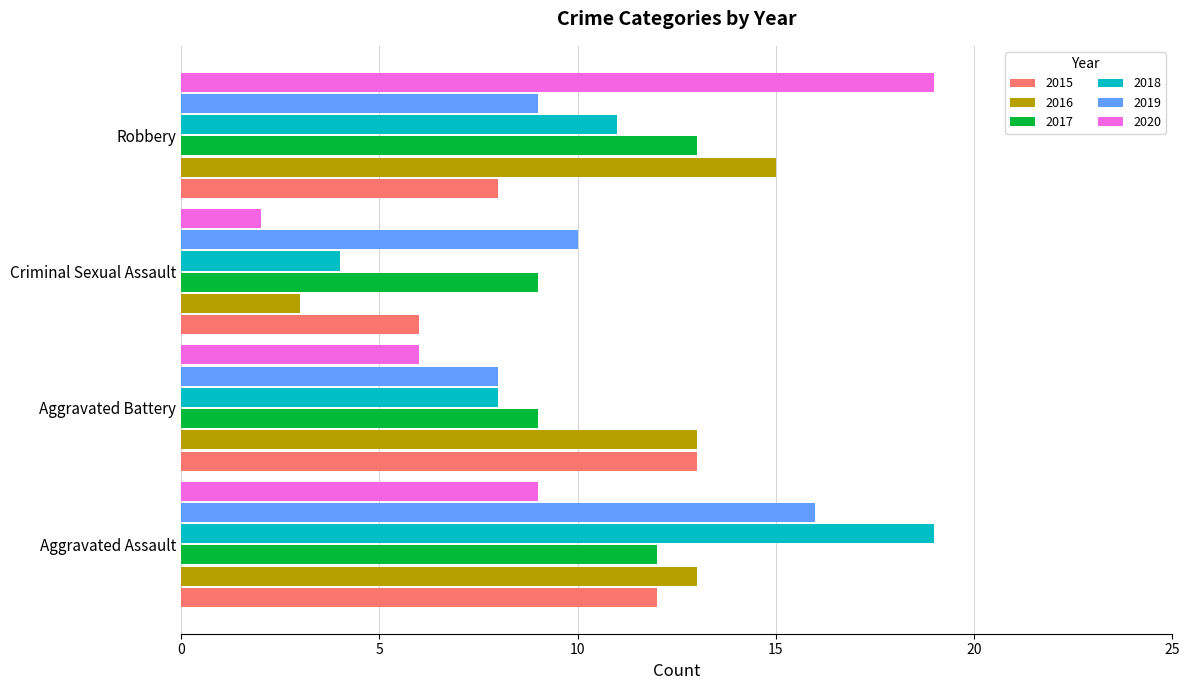

At which category is the sum across all series the highest?

Aggravated Assault